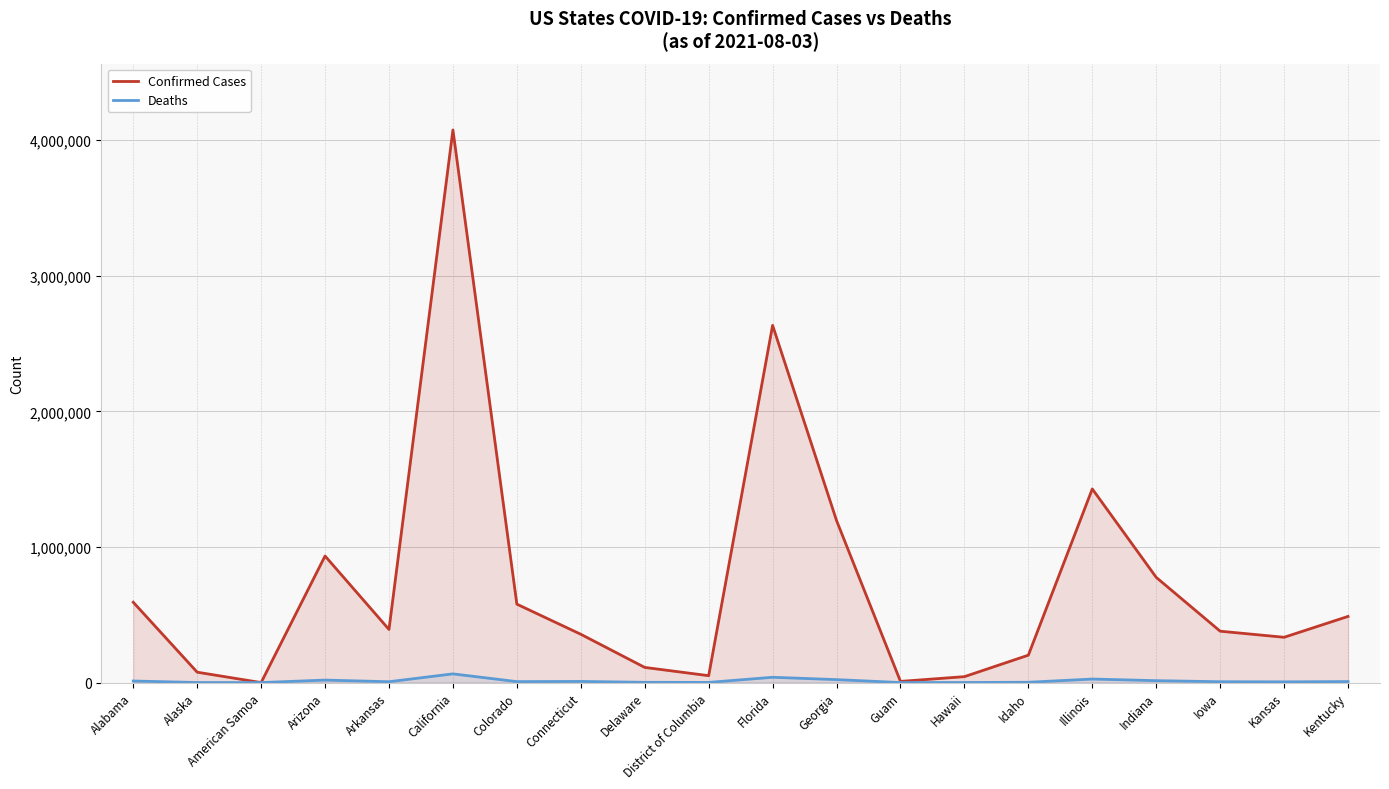

How many lines are shown in the chart?

2